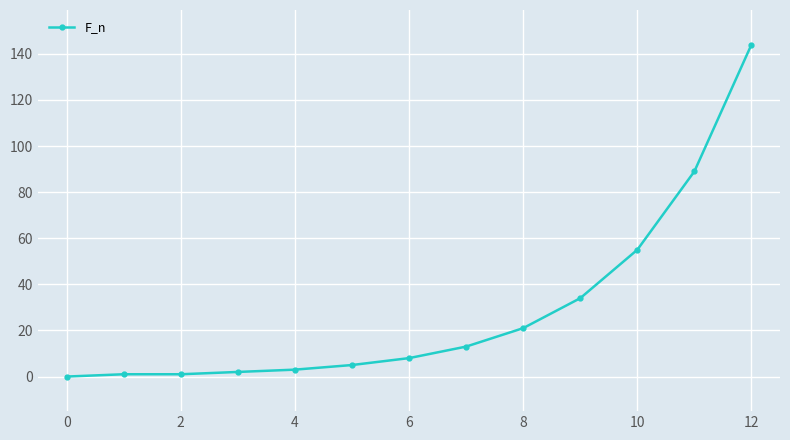

What is the maximum value shown in the chart?

144